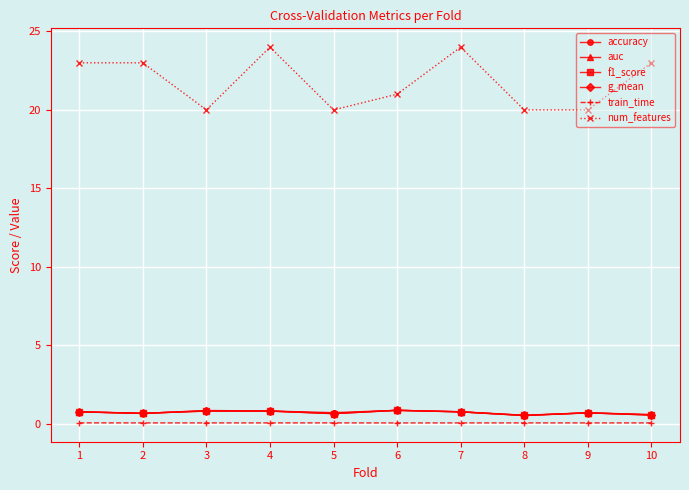

What is the value of the train_time point at the 9th from the left?

0.1